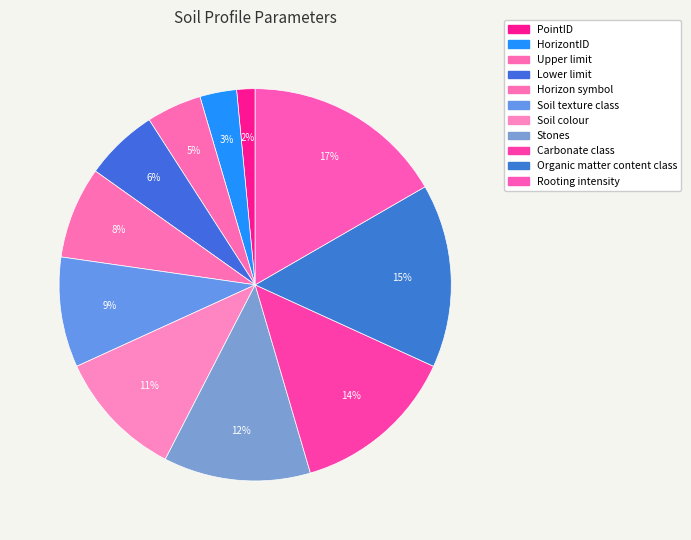

Is the sum of Upper limit and HorizontID greater than half?

No